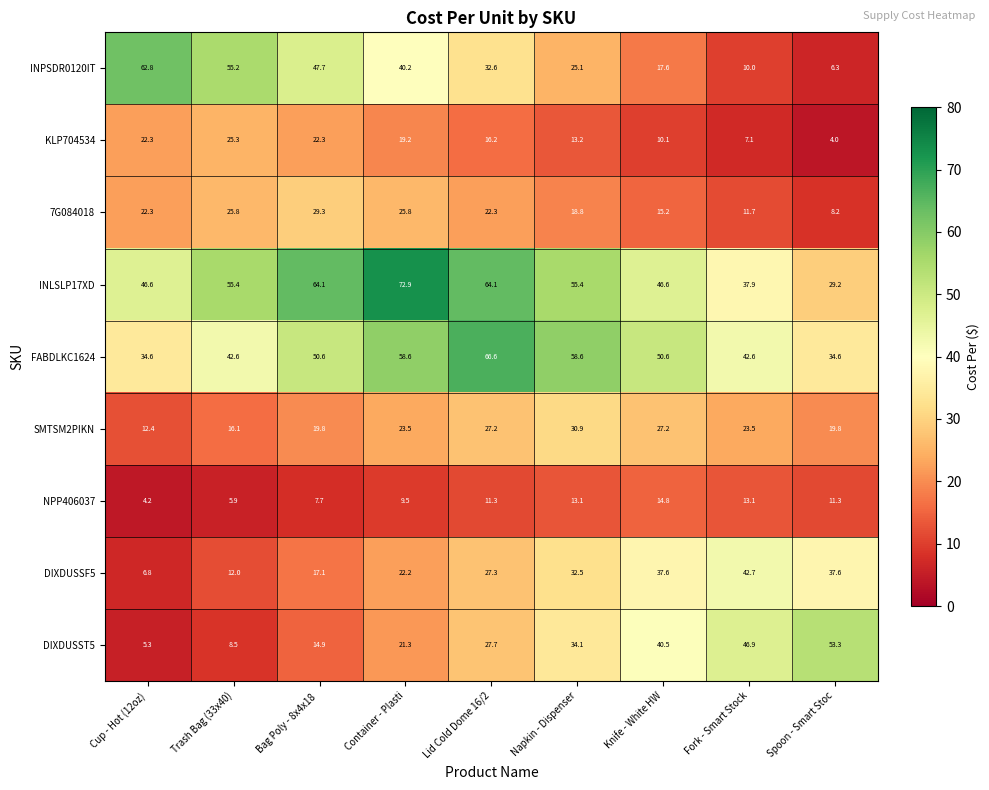

At which category is the sum across all series the highest?

Lid Cold Dome 16/2